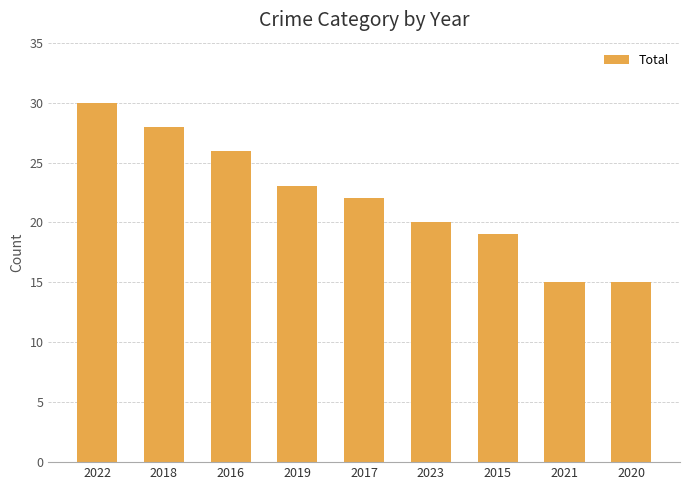

Which label corresponds to the largest value in the chart?

2022